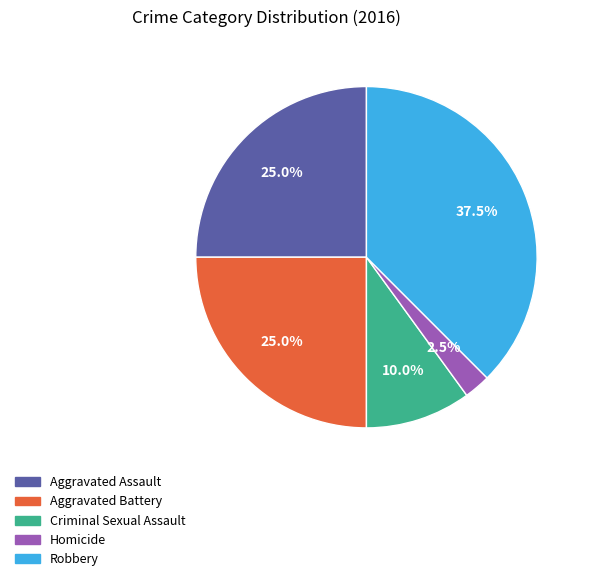

Is it true that Aggravated Assault is 25% of the pie?

True